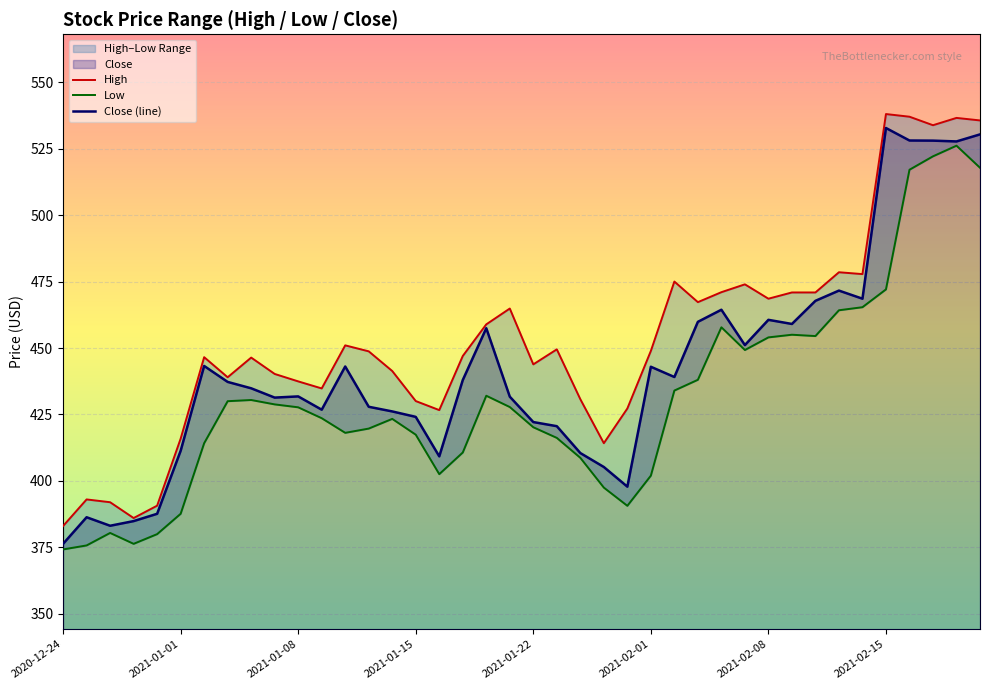

True or false: Close and Low intersect in this chart.

False